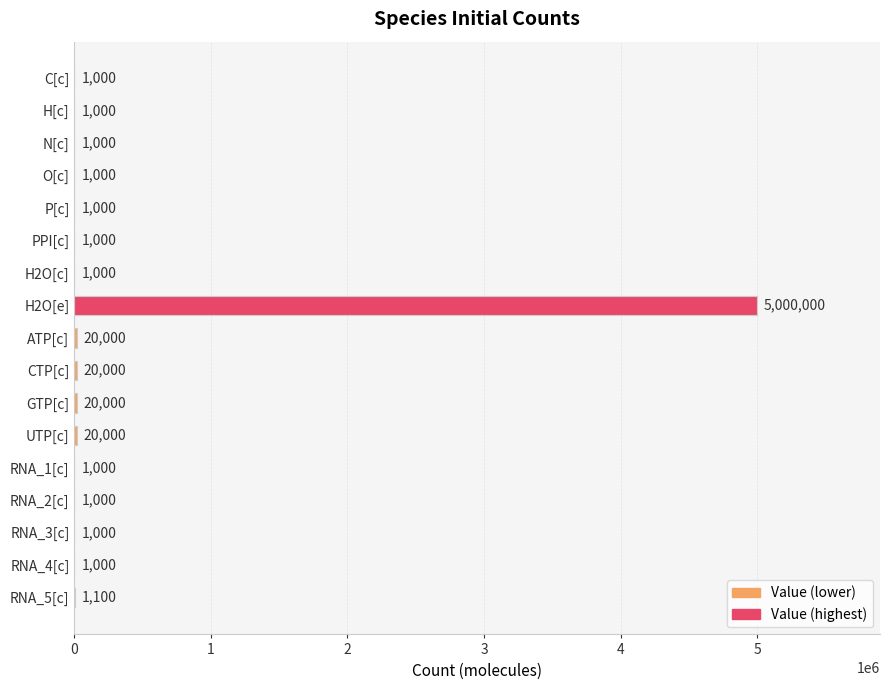

How many series are shown in this chart?

1